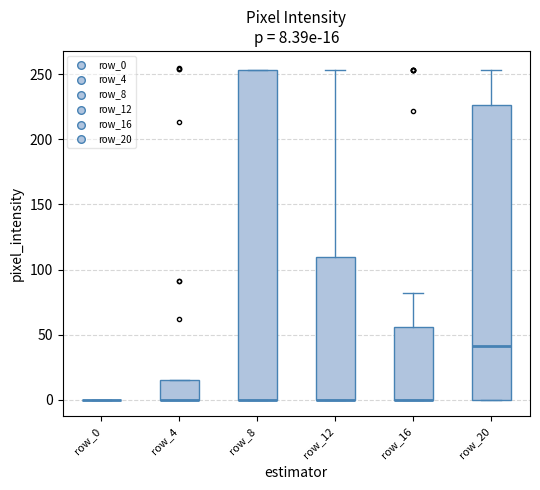

Comparing the boxes themselves (not the whiskers), which one is the tallest?

row_8